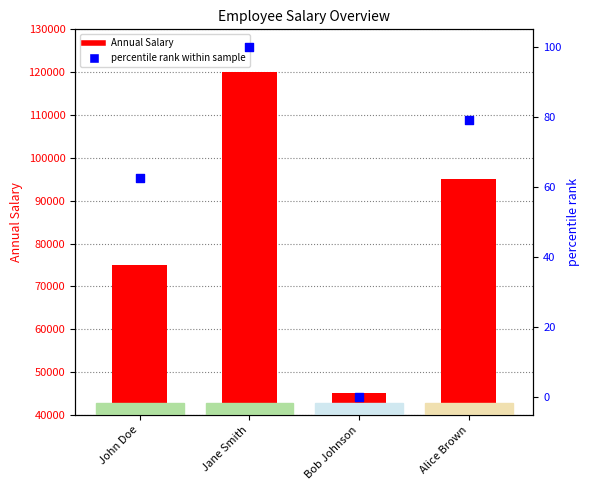

Which series reaches the maximum Y coordinate?

Annual Salary